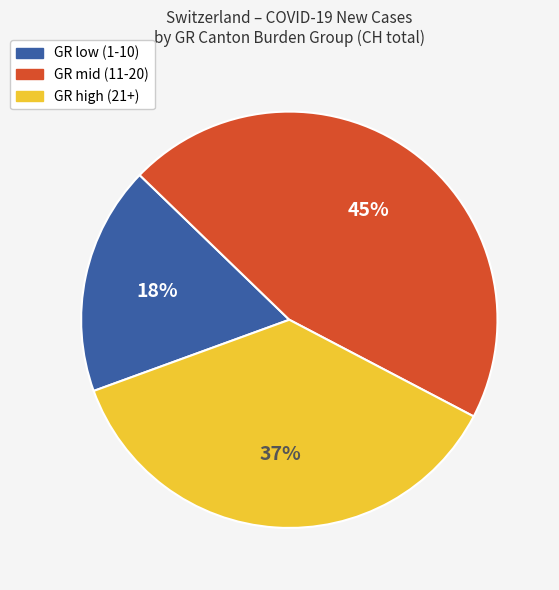

How many segments does this pie chart have?

3